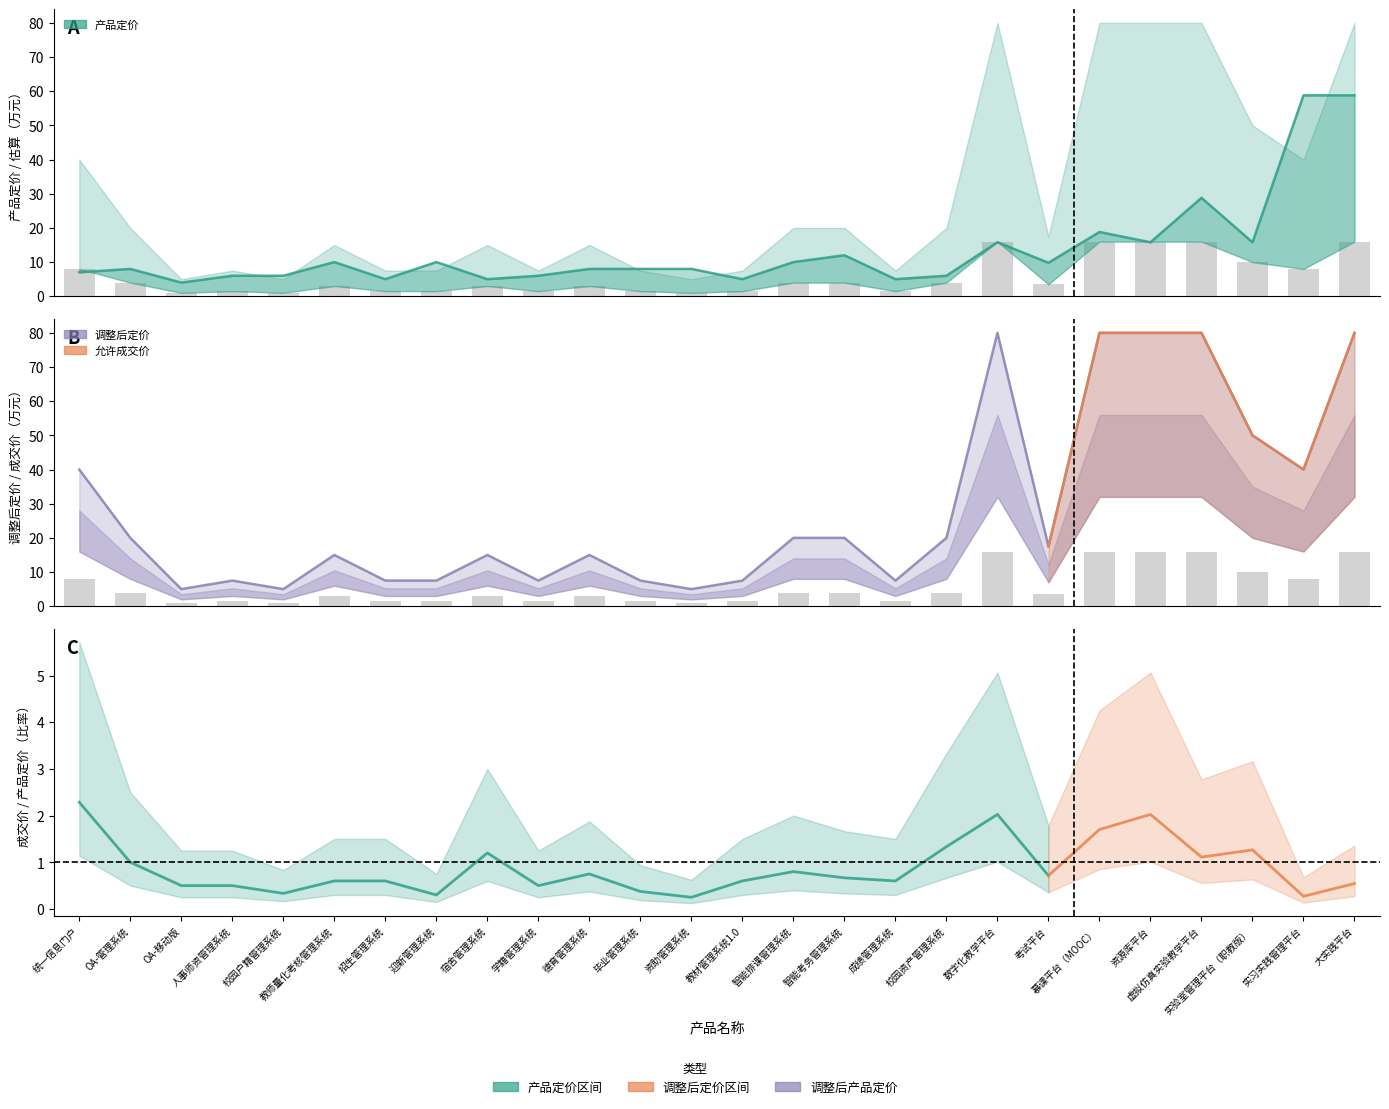

What is the greatest value displayed?

80.0